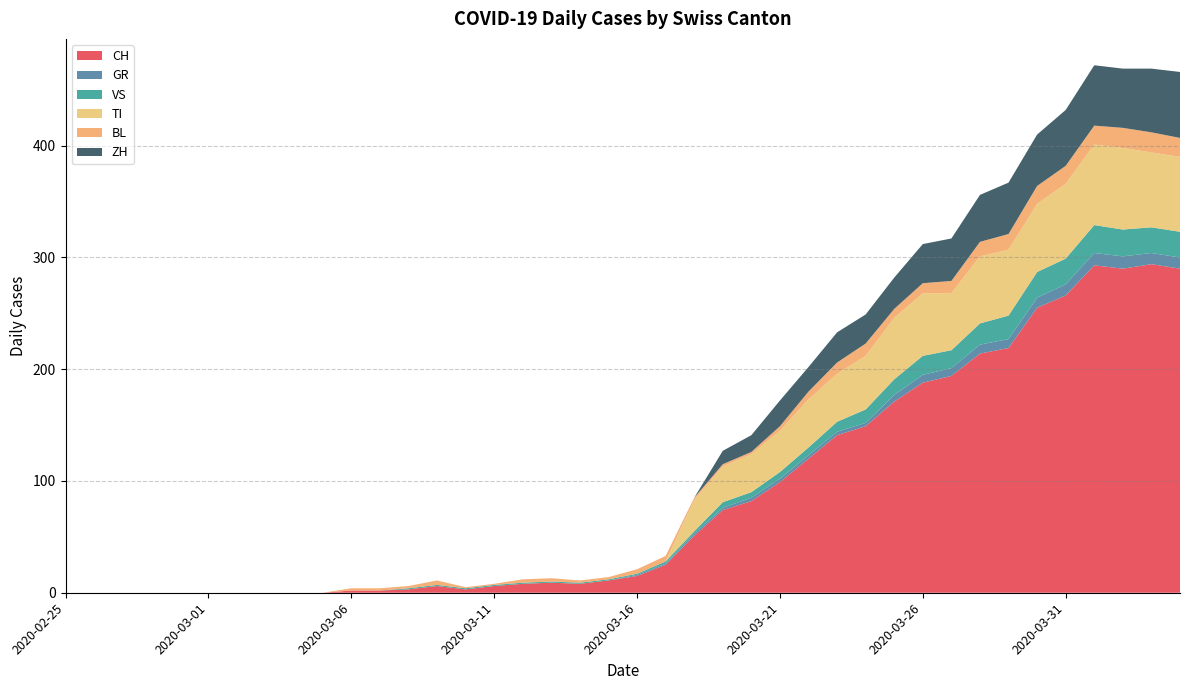

Reading left to right, transcribe all the data shown in this chart.

CH: 2020-02-25=0	2020-02-26=0	2020-02-27=0	2020-02-28=0	2020-02-29=0	2020-03-01=0	2020-03-02=0	2020-03-03=0	2020-03-04=0	2020-03-05=0	2020-03-06=2	2020-03-07=2	2020-03-08=3	2020-03-09=6	2020-03-10=3	2020-03-11=6	2020-03-12=8	2020-03-13=9	2020-03-14=8	2020-03-15=11	2020-03-16=15	2020-03-17=25	2020-03-18=51	2020-03-19=74	2020-03-20=82	2020-03-21=99	2020-03-22=120	2020-03-23=141	2020-03-24=149	2020-03-25=171	2020-03-26=188	2020-03-27=194	2020-03-28=214	2020-03-29=219	2020-03-30=255	2020-03-31=266	2020-04-01=293	2020-04-02=290	2020-04-03=294	2020-04-04=290
GR: 2020-02-25=0	2020-02-26=0	2020-02-27=0	2020-02-28=0	2020-02-29=0	2020-03-01=0	2020-03-02=0	2020-03-03=0	2020-03-04=0	2020-03-05=0	2020-03-06=0	2020-03-07=0	2020-03-08=0	2020-03-09=0	2020-03-10=0	2020-03-11=0	2020-03-12=0	2020-03-13=0	2020-03-14=0	2020-03-15=0	2020-03-16=1	2020-03-17=1	2020-03-18=2	2020-03-19=2	2020-03-20=3	2020-03-21=3	2020-03-22=3	2020-03-23=3	2020-03-24=3	2020-03-25=6	2020-03-26=7	2020-03-27=7	2020-03-28=8	2020-03-29=8	2020-03-30=9	2020-03-31=10	2020-04-01=11	2020-04-02=11	2020-04-03=10	2020-04-04=10
VS: 2020-02-25=0	2020-02-26=0	2020-02-27=0	2020-02-28=0	2020-02-29=0	2020-03-01=0	2020-03-02=0	2020-03-03=0	2020-03-04=0	2020-03-05=0	2020-03-06=0	2020-03-07=0	2020-03-08=1	2020-03-09=1	2020-03-10=1	2020-03-11=1	2020-03-12=1	2020-03-13=1	2020-03-14=1	2020-03-15=1	2020-03-16=1	2020-03-17=2	2020-03-18=2	2020-03-19=5	2020-03-20=5	2020-03-21=6	2020-03-22=7	2020-03-23=9	2020-03-24=12	2020-03-25=14	2020-03-26=17	2020-03-27=16	2020-03-28=19	2020-03-29=21	2020-03-30=23	2020-03-31=23	2020-04-01=25	2020-04-02=24	2020-04-03=23	2020-04-04=23
TI: 2020-02-25=0	2020-02-26=0	2020-02-27=0	2020-02-28=0	2020-02-29=0	2020-03-01=0	2020-03-02=0	2020-03-03=0	2020-03-04=0	2020-03-05=0	2020-03-06=0	2020-03-07=0	2020-03-08=0	2020-03-09=0	2020-03-10=0	2020-03-11=0	2020-03-12=0	2020-03-13=0	2020-03-14=0	2020-03-15=0	2020-03-16=0	2020-03-17=0	2020-03-18=28	2020-03-19=32	2020-03-20=34	2020-03-21=37	2020-03-22=43	2020-03-23=43	2020-03-24=48	2020-03-25=55	2020-03-26=56	2020-03-27=51	2020-03-28=60	2020-03-29=59	2020-03-30=61	2020-03-31=67	2020-04-01=72	2020-04-02=73	2020-04-03=67	2020-04-04=67
BL: 2020-02-25=0	2020-02-26=0	2020-02-27=0	2020-02-28=0	2020-02-29=0	2020-03-01=0	2020-03-02=0	2020-03-03=0	2020-03-04=0	2020-03-05=0	2020-03-06=2	2020-03-07=2	2020-03-08=2	2020-03-09=4	2020-03-10=1	2020-03-11=1	2020-03-12=3	2020-03-13=3	2020-03-14=2	2020-03-15=2	2020-03-16=4	2020-03-17=5	2020-03-18=2	2020-03-19=2	2020-03-20=2	2020-03-21=4	2020-03-22=7	2020-03-23=10	2020-03-24=11	2020-03-25=8	2020-03-26=9	2020-03-27=11	2020-03-28=13	2020-03-29=14	2020-03-30=16	2020-03-31=16	2020-04-01=17	2020-04-02=18	2020-04-03=18	2020-04-04=17
ZH: 2020-02-25=0	2020-02-26=0	2020-02-27=0	2020-02-28=0	2020-02-29=0	2020-03-01=0	2020-03-02=0	2020-03-03=0	2020-03-04=0	2020-03-05=0	2020-03-06=0	2020-03-07=0	2020-03-08=0	2020-03-09=0	2020-03-10=0	2020-03-11=0	2020-03-12=0	2020-03-13=0	2020-03-14=0	2020-03-15=0	2020-03-16=0	2020-03-17=0	2020-03-18=0	2020-03-19=12	2020-03-20=15	2020-03-21=23	2020-03-22=22	2020-03-23=27	2020-03-24=26	2020-03-25=28	2020-03-26=35	2020-03-27=38	2020-03-28=42	2020-03-29=46	2020-03-30=46	2020-03-31=50	2020-04-01=54	2020-04-02=53	2020-04-03=57	2020-04-04=59